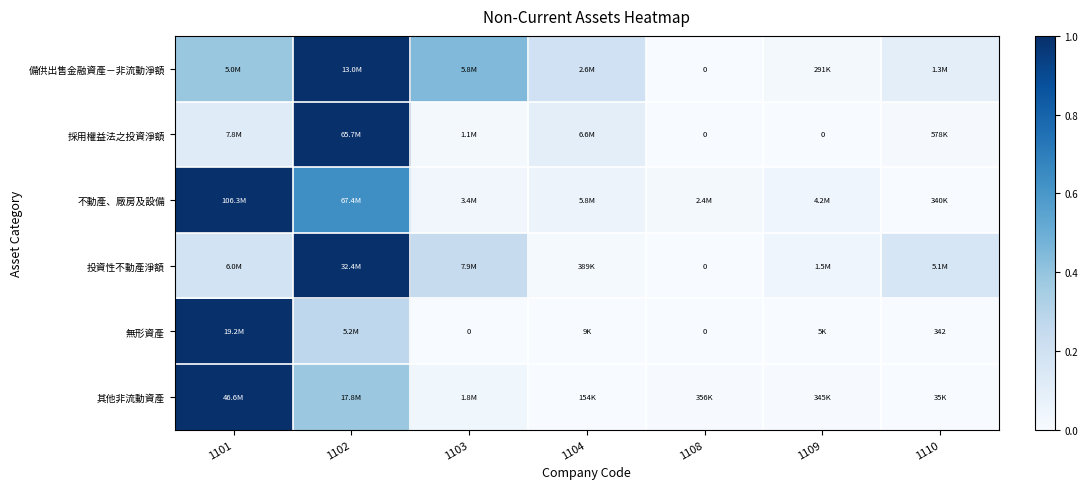

What is the greatest value displayed?

1.0